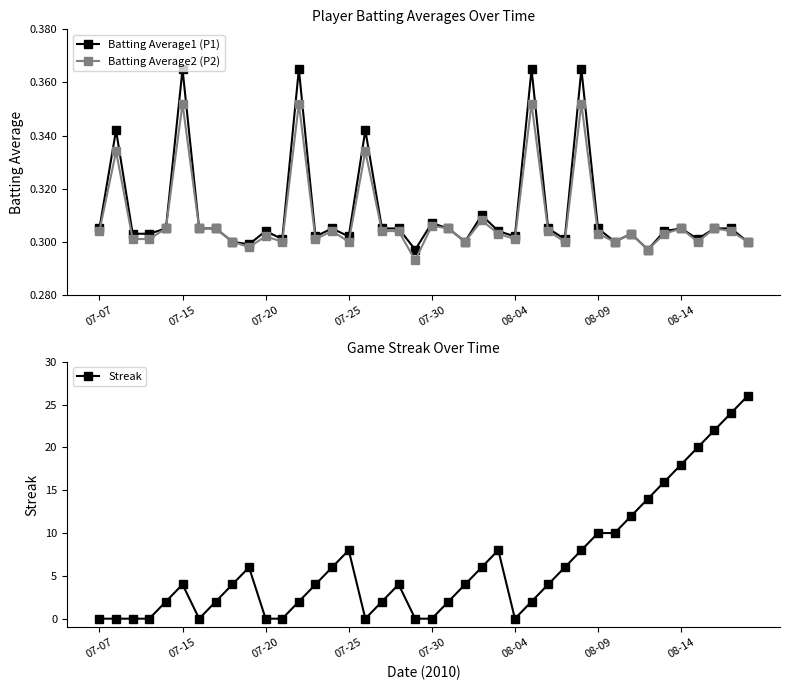

Count the number of data series in this chart.

3